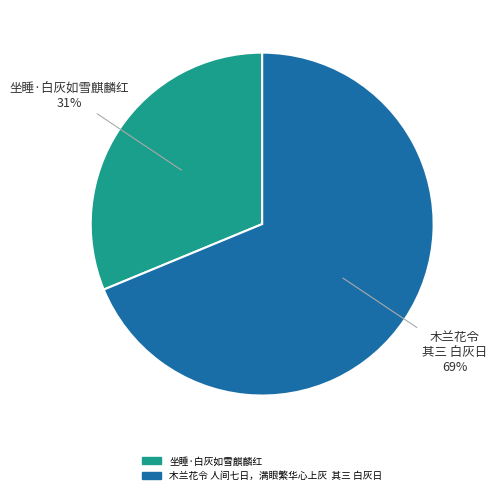

Is 木兰花令 人间七日，满眼繁华心上灰 其三 白灰日 the majority of the pie?

Yes